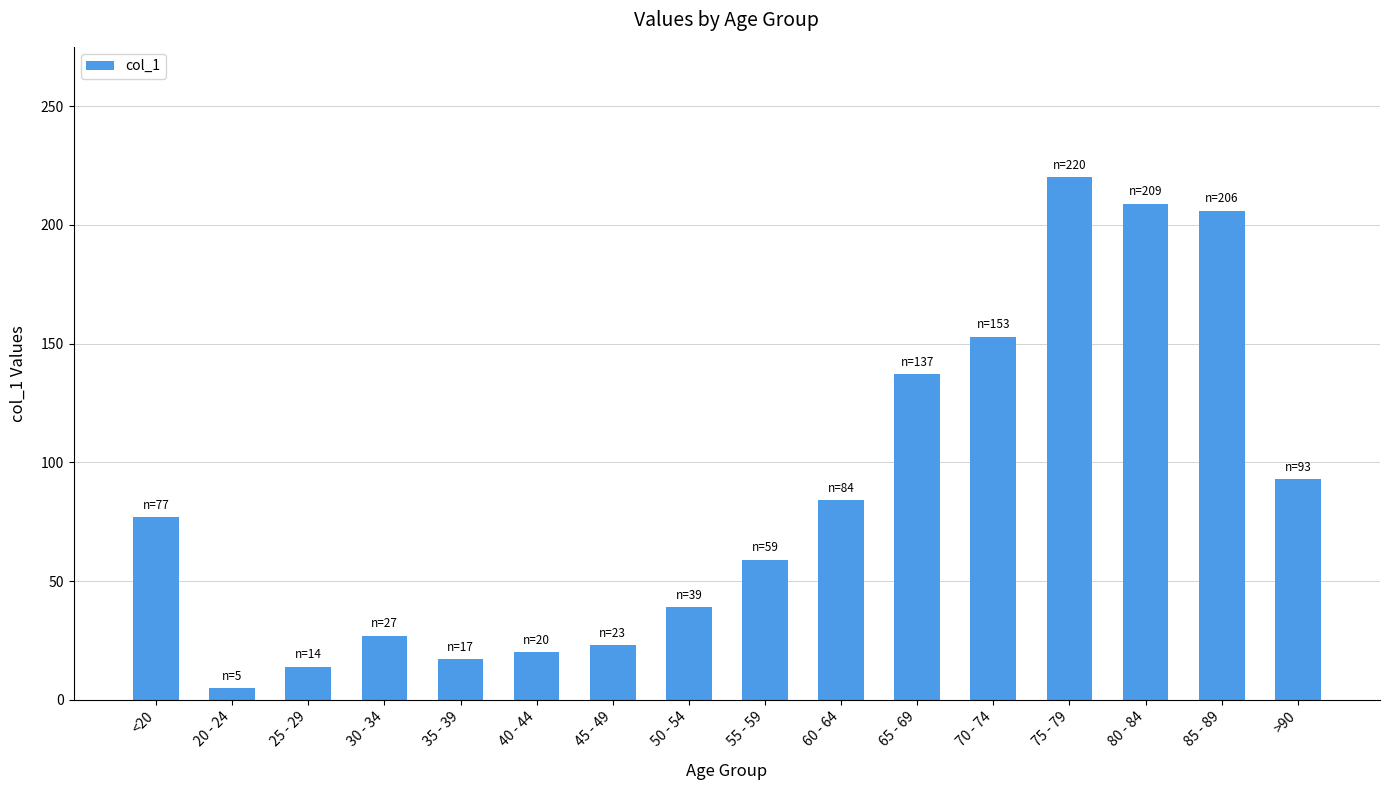

Where is the data nearest to the value 112?

>90